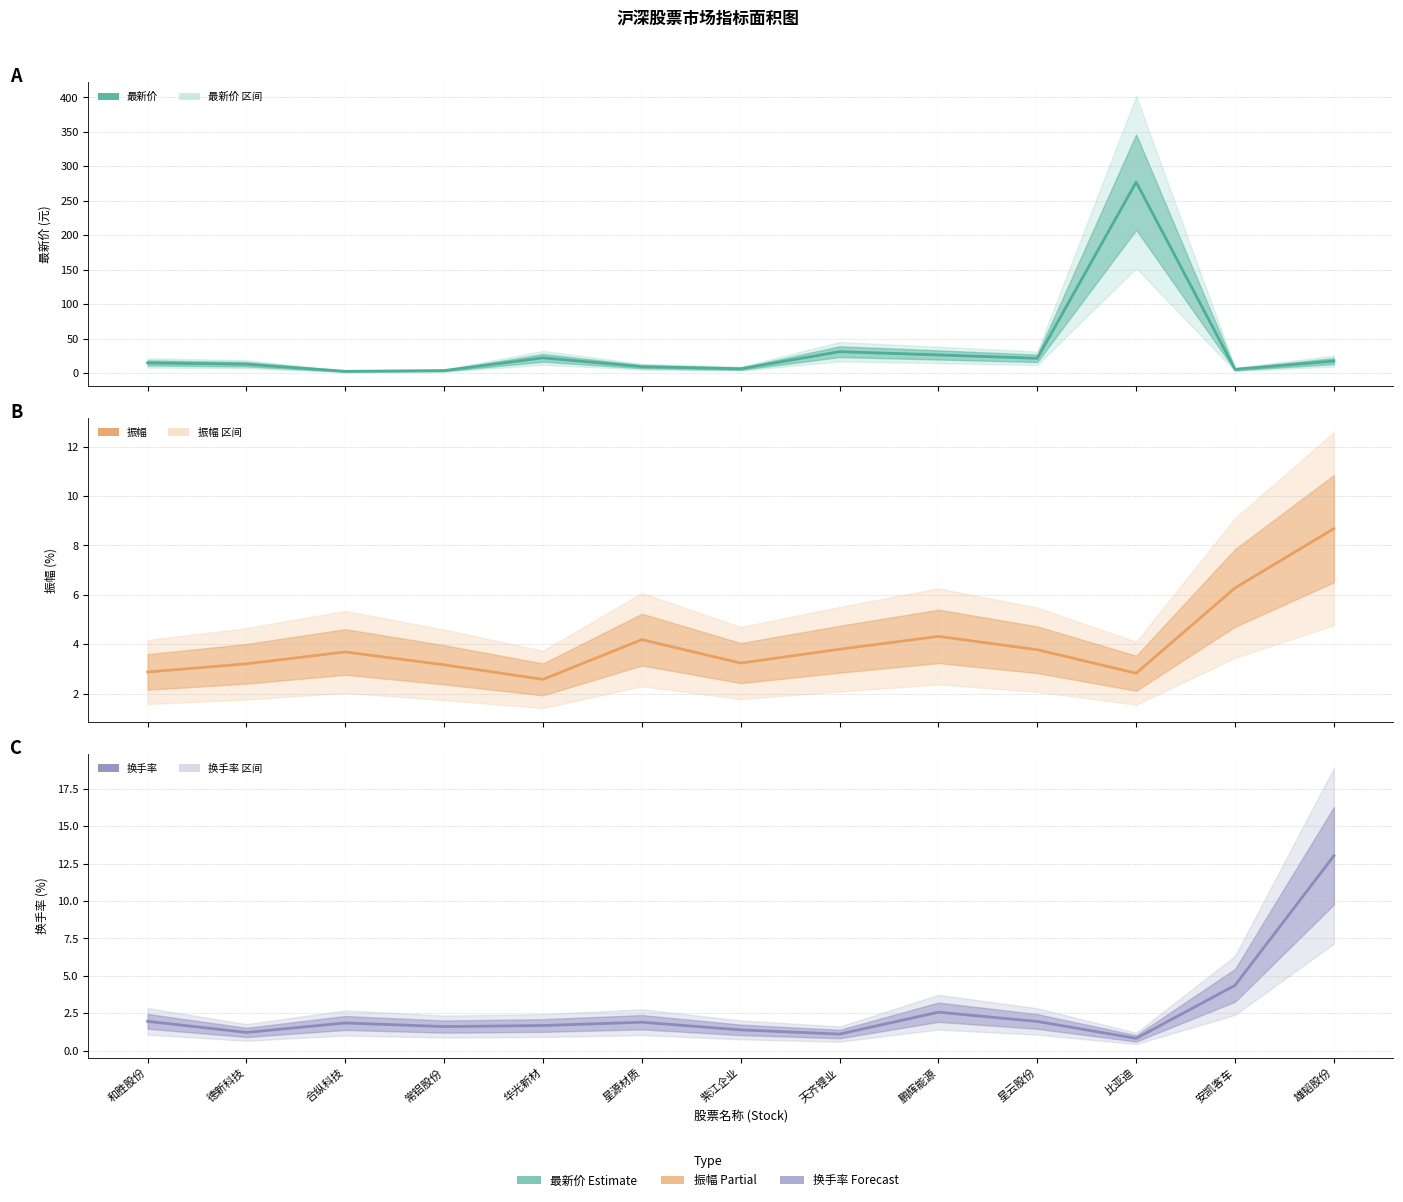

Reading right to left, list all the values displayed in this chart.

最新价: 雄韬股份=17.6	安凯客车=5.5	比亚迪=277.1	星云股份=21.6	鹏辉能源=26.5	天齐锂业=31.2	紫江企业=6.4	星源材质=9.4	华光新材=22.2	常铝股份=3.8	合纵科技=2.7	德新科技=13.0	和胜股份=14.9
振幅: 雄韬股份=8.7	安凯客车=6.3	比亚迪=2.8	星云股份=3.8	鹏辉能源=4.3	天齐锂业=3.8	紫江企业=3.2	星源材质=4.2	华光新材=2.6	常铝股份=3.2	合纵科技=3.7	德新科技=3.2	和胜股份=2.9
换手率: 雄韬股份=13.0	安凯客车=4.4	比亚迪=0.8	星云股份=2.0	鹏辉能源=2.6	天齐锂业=1.1	紫江企业=1.4	星源材质=1.9	华光新材=1.7	常铝股份=1.6	合纵科技=1.9	德新科技=1.2	和胜股份=2.0